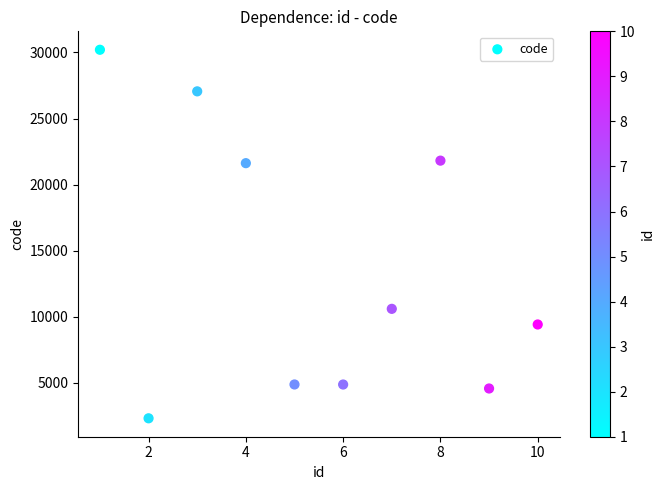

What is the average Y value?

13727